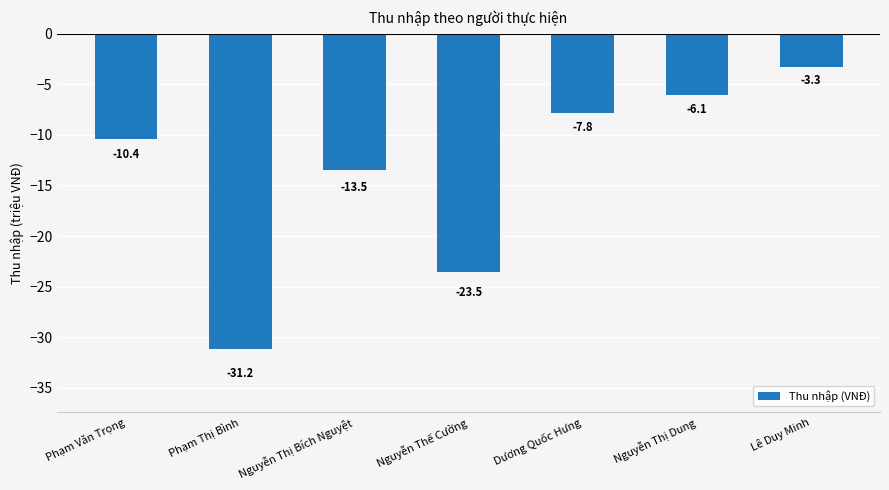

How many distinct data groups are displayed?

1